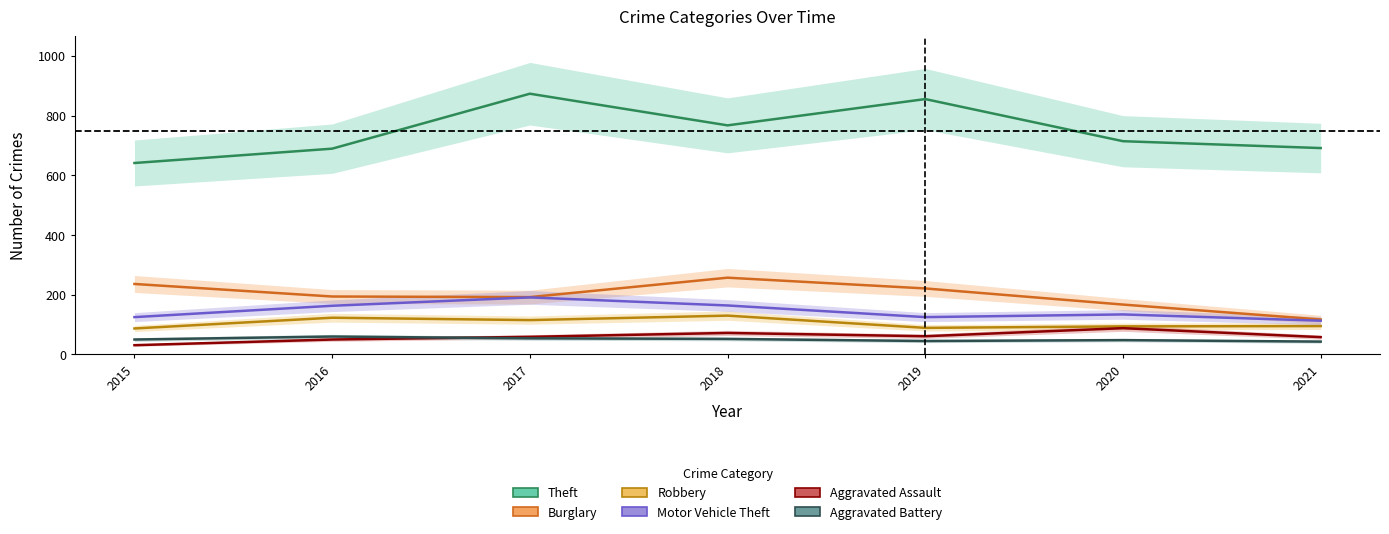

How many data points in Burglary are above 194?

3